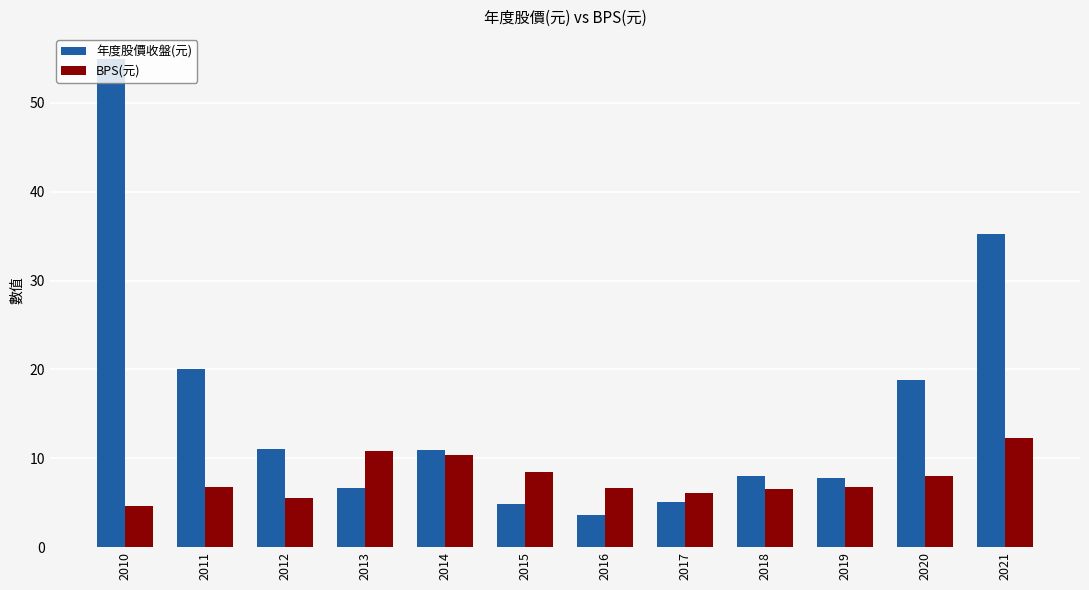

Read the 年度股價收盤(元) value at 2011.

20.1